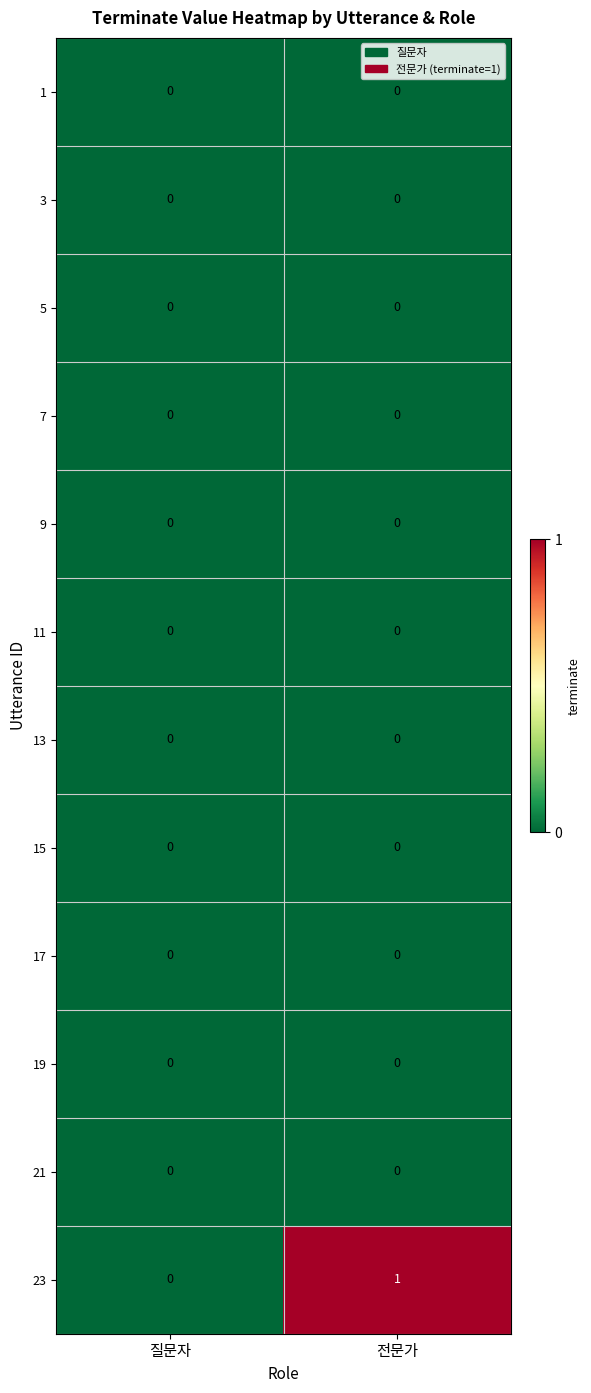

Which series has the widest spread of values?

23